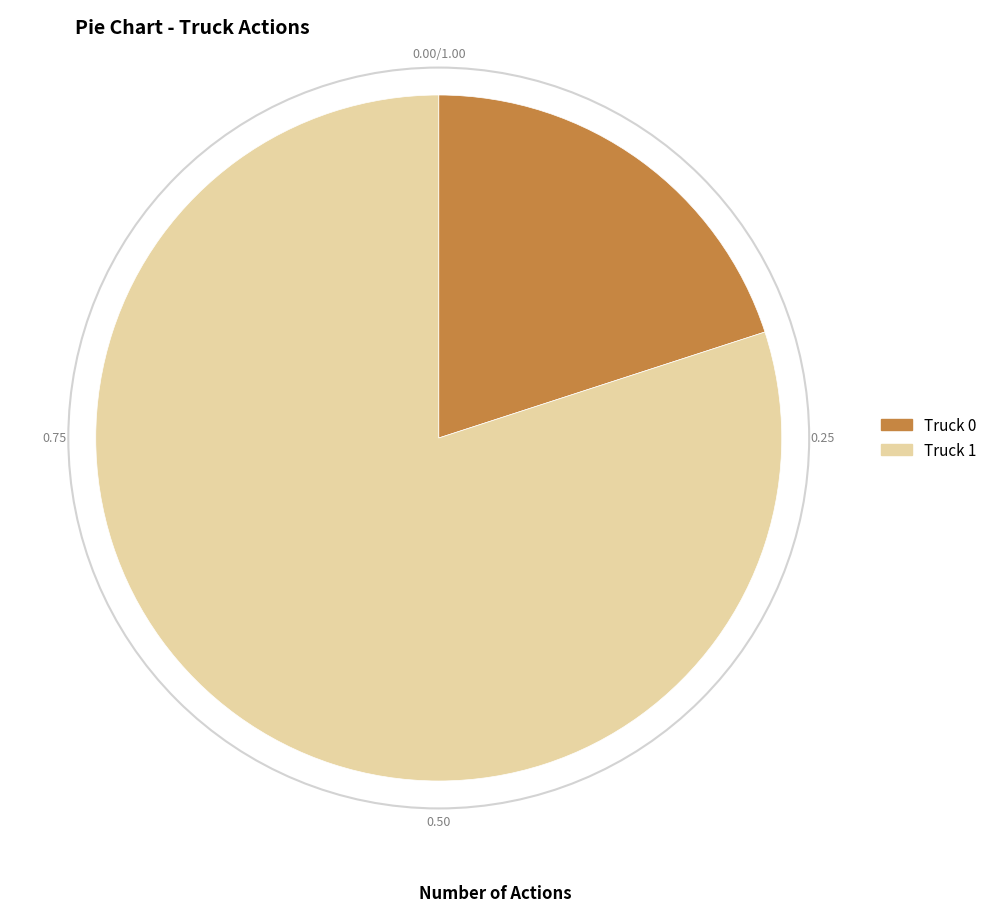

Rank the categories by value from highest to lowest.

Truck 1, Truck 0